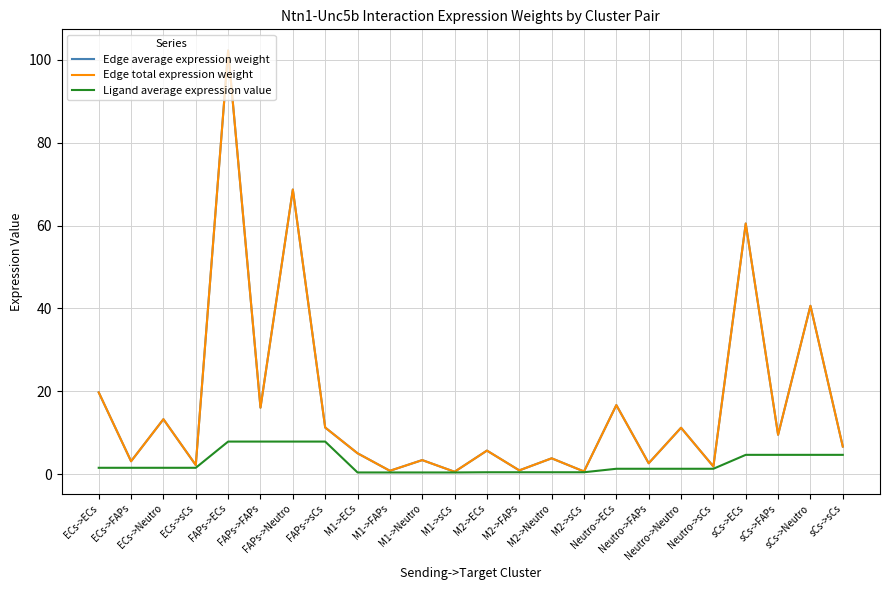

Does the chart have visible grid lines?

Yes